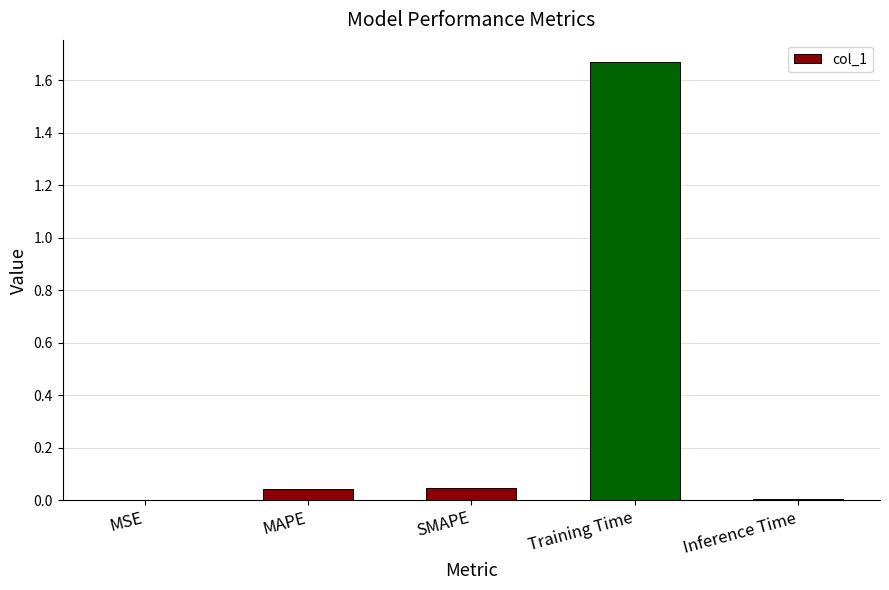

Are the bars horizontal?

No